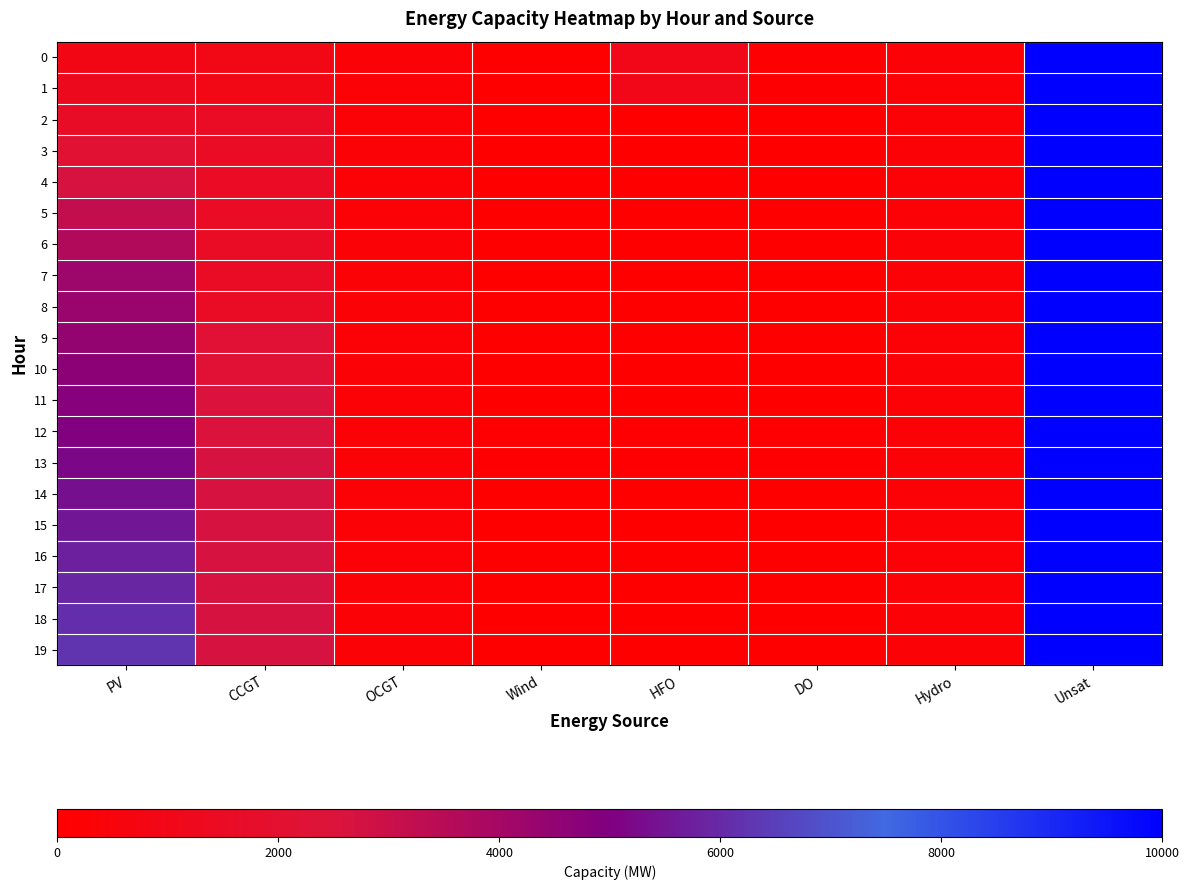

At which category is the sum across all series the highest?

Unsat